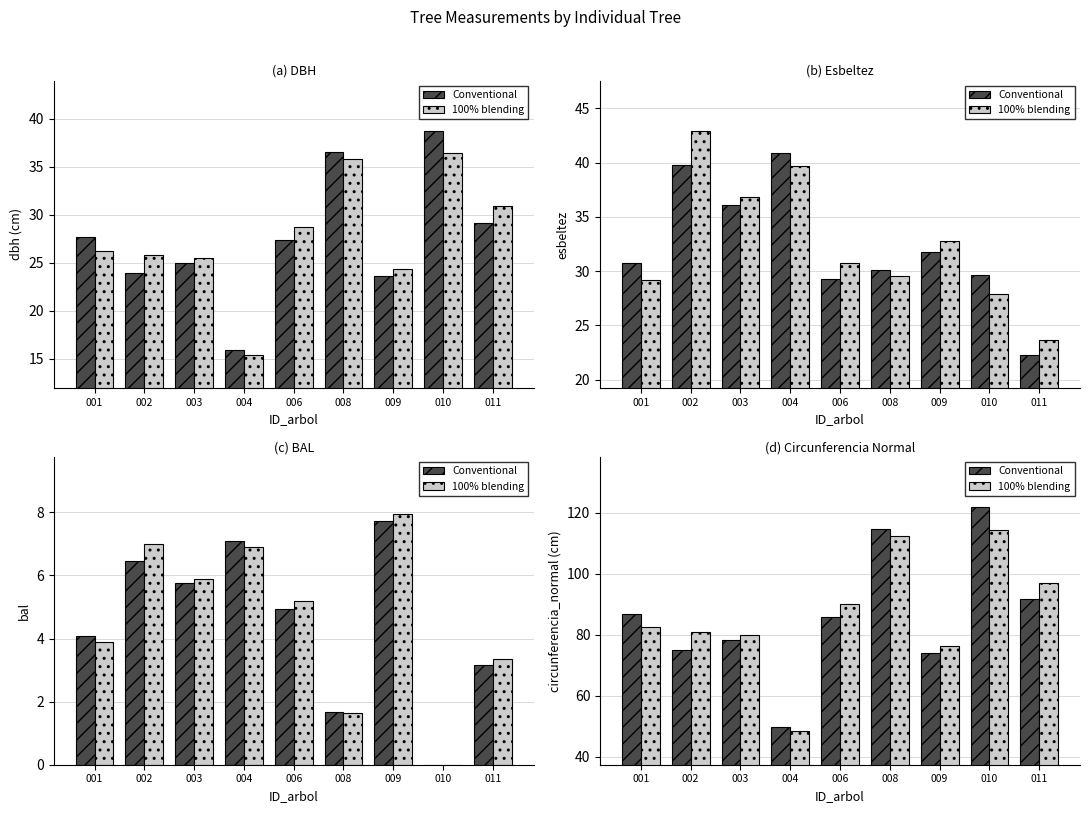

What is the difference between the maximum and second lowest values in the Conventional series?

47.6